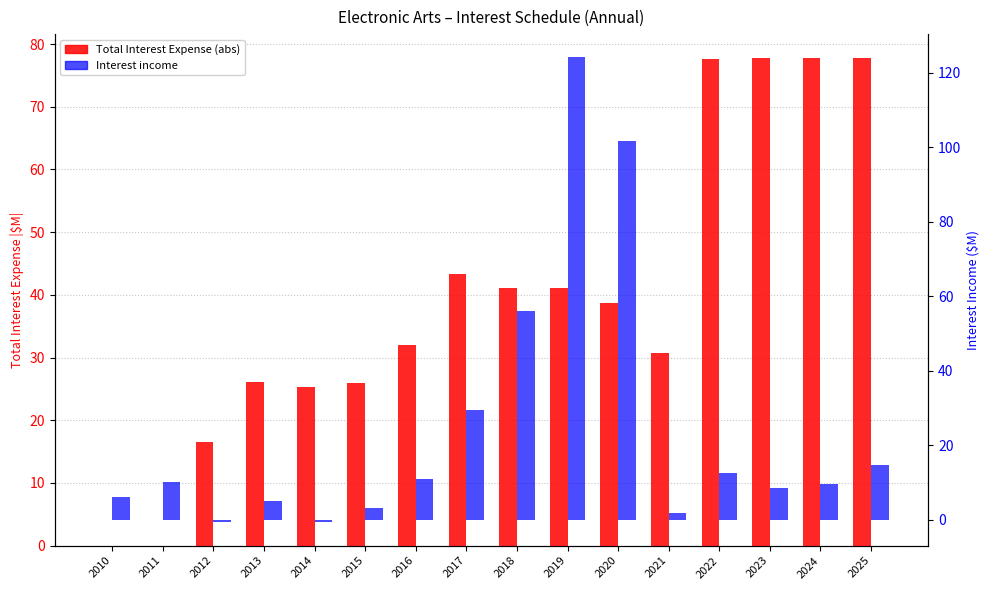

Does the chart contain stacked bars?

No